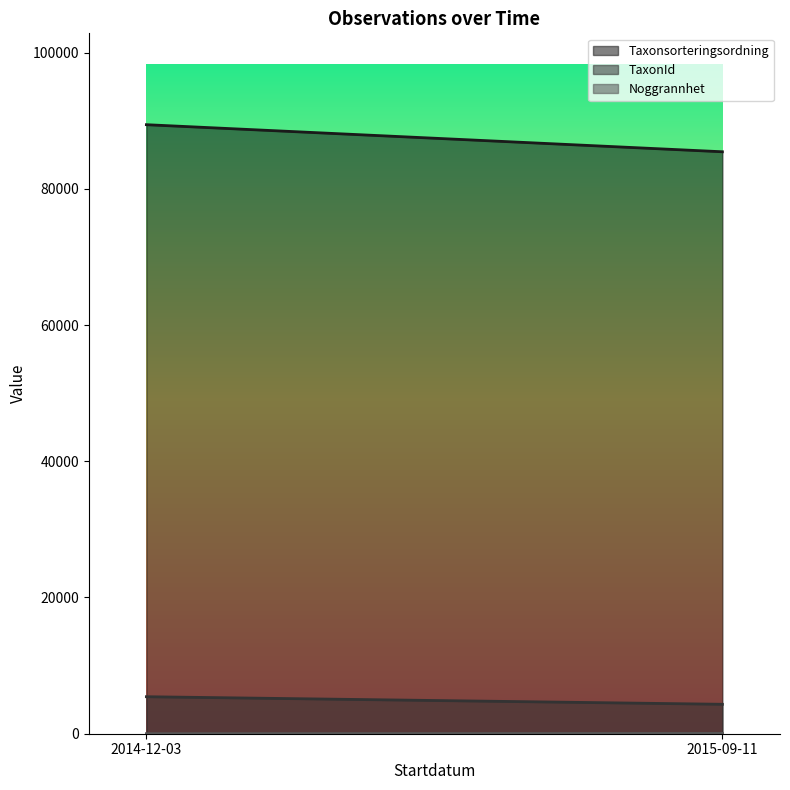

What are all the series names shown in the legend?

Taxonsorteringsordning, TaxonId, Noggrannhet